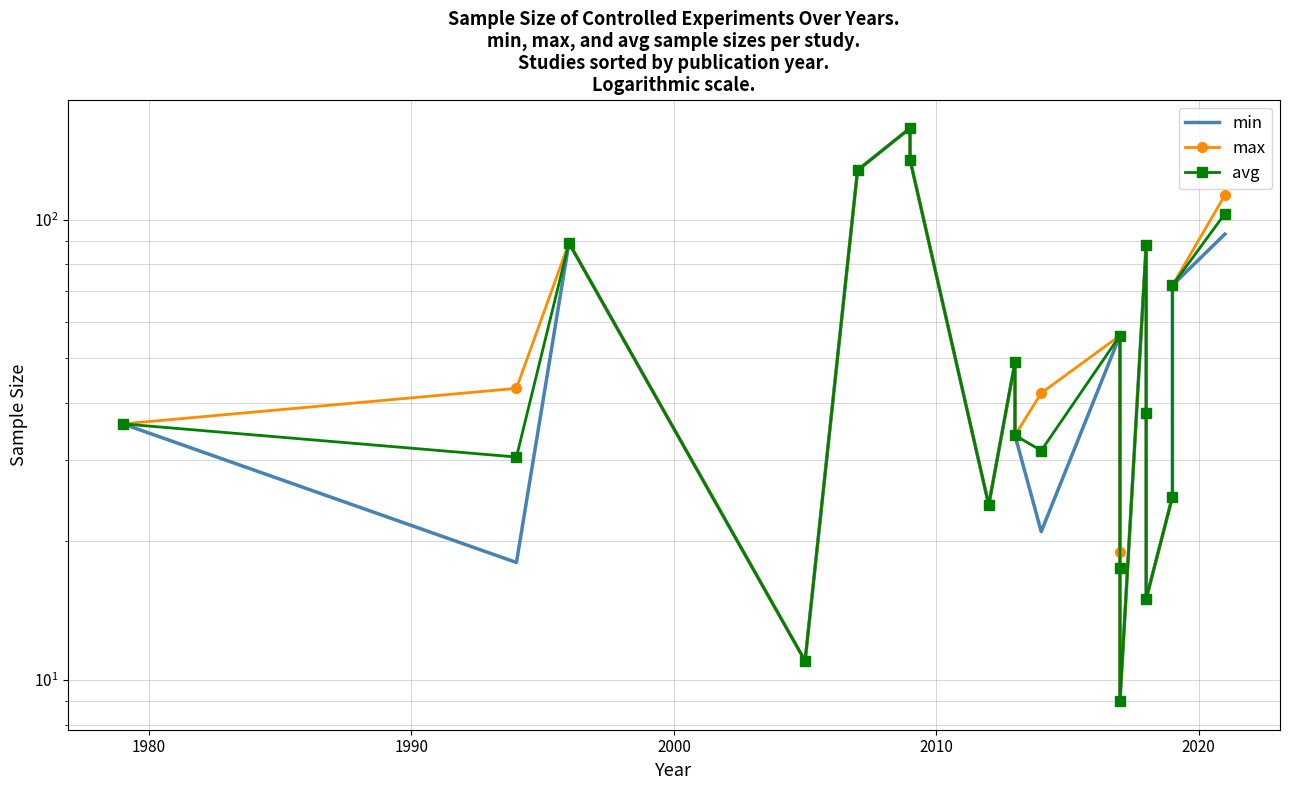

Is it true that avg equals 6.6 at 12?

False